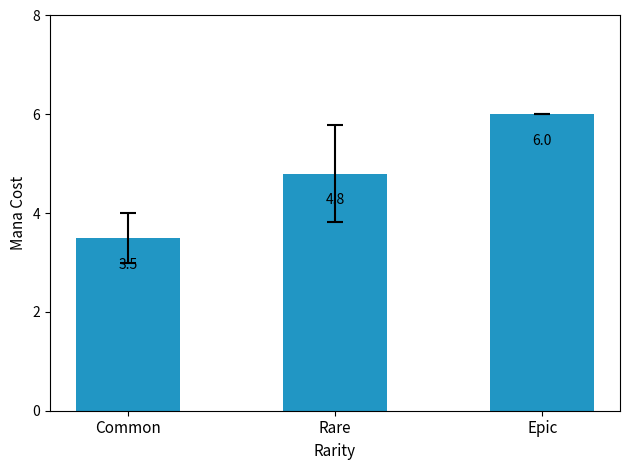

Does the chart contain stacked bars?

No